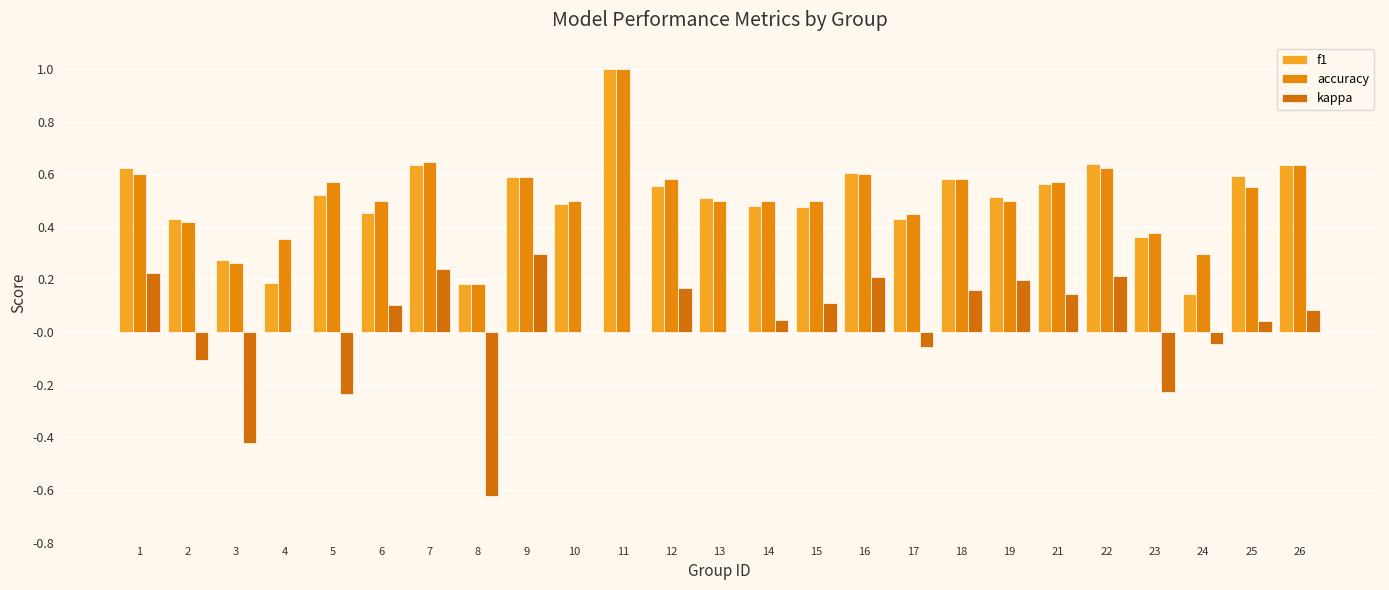

How many groups of bars are there?

25